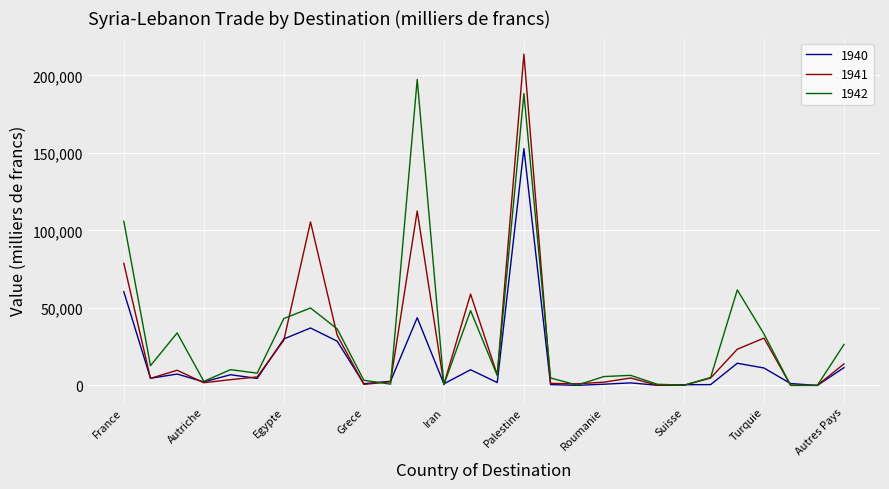

Which series has the widest spread of values?

1941